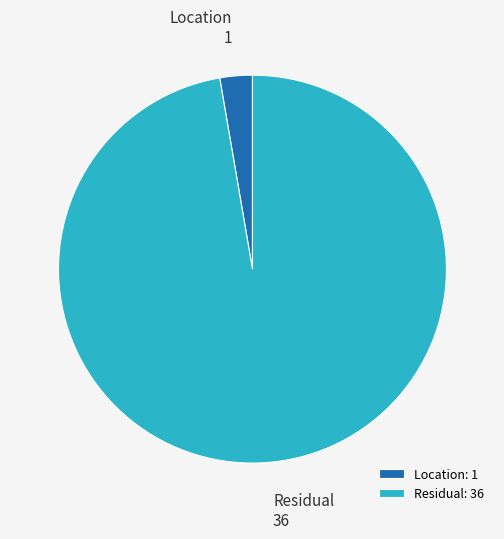

How many slices are in this pie chart?

2